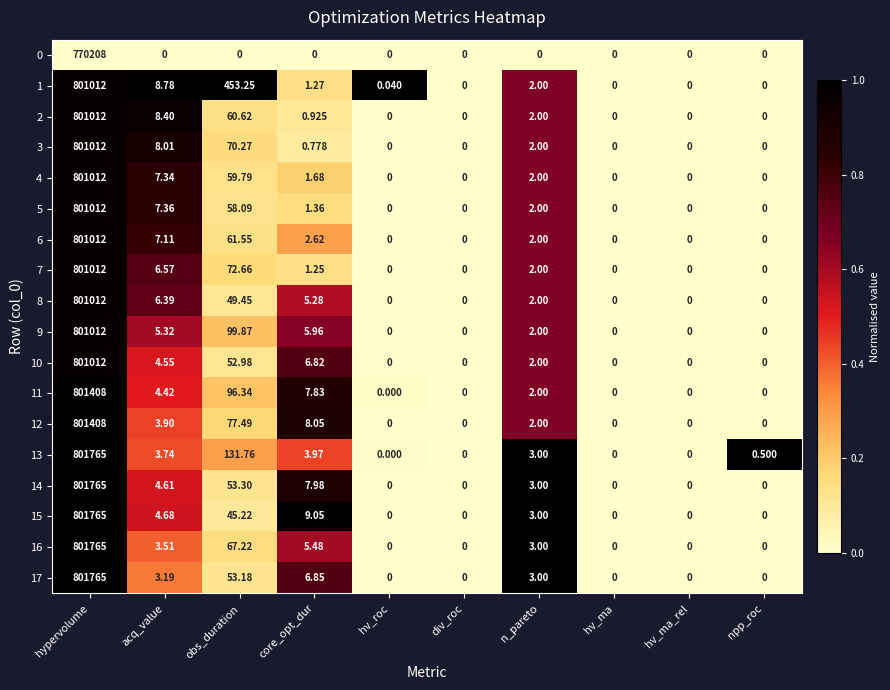

Is the value of 6 at core_opt_dur greater than the value of 14 at hv_ma_rel?

Yes